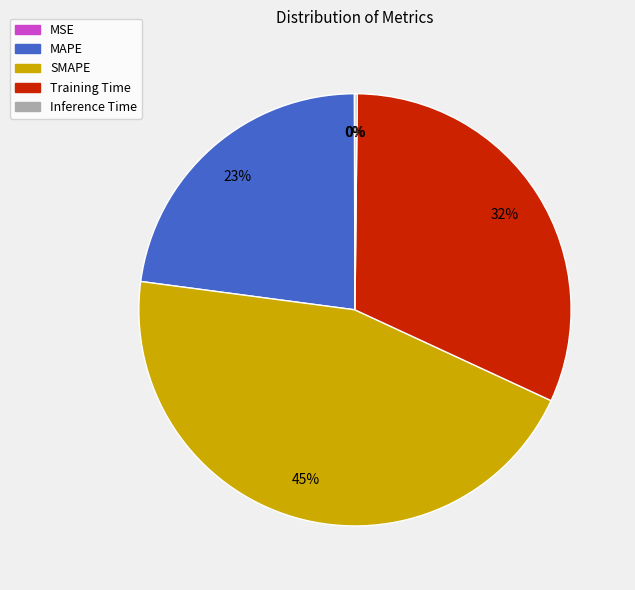

Is there any slice that represents more than half of the pie?

No